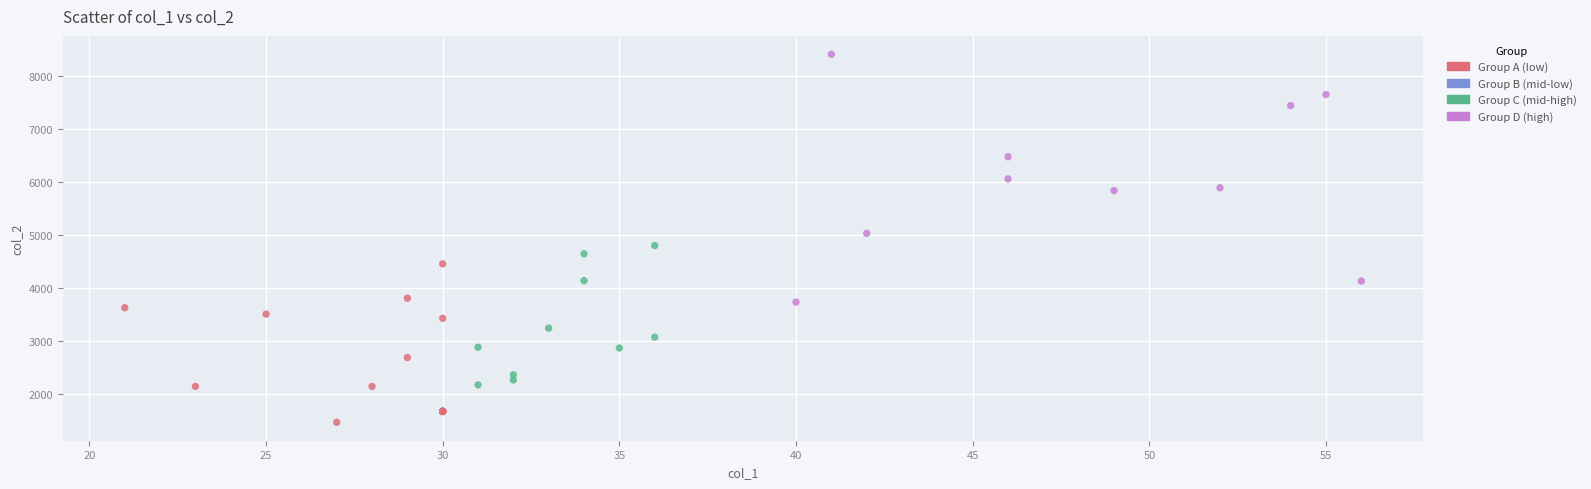

Which series has the largest Y range (max minus min)?

Group D (high)